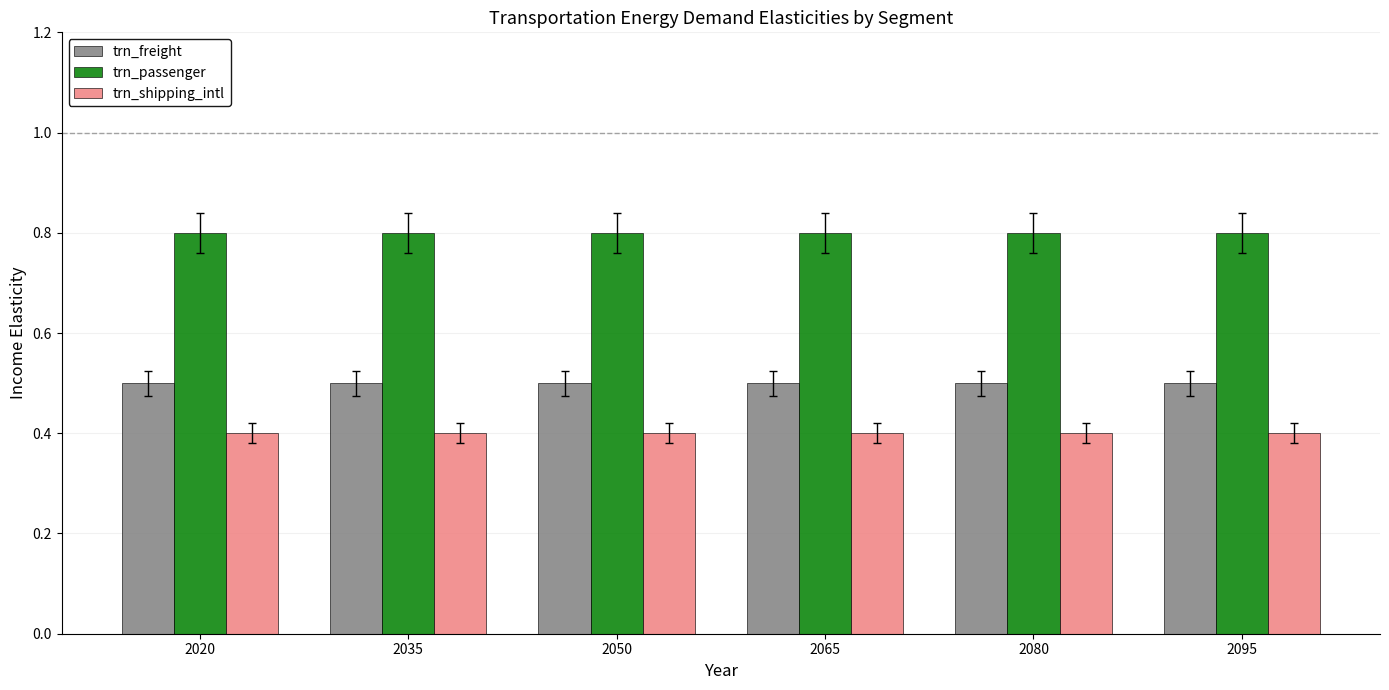

What is the sum of the trn_shipping_intl values at 2050 and 2035?

0.8